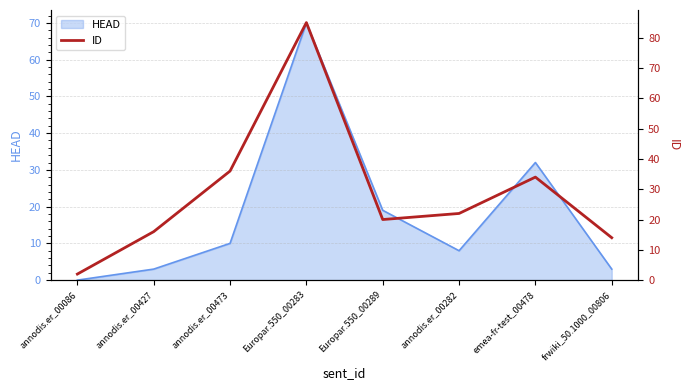

At which category does the data reach its first local peak?

Europar.550_00283